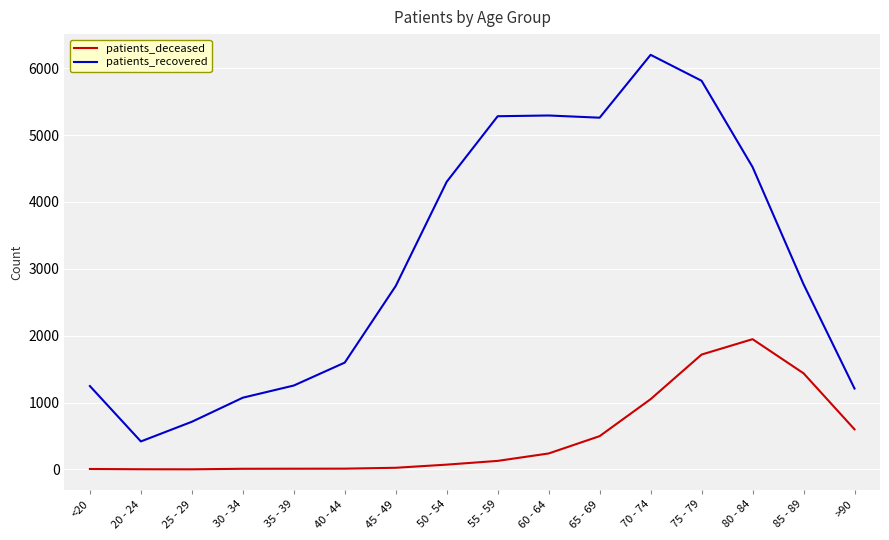

What are all the series names shown in the legend?

patients_deceased, patients_recovered